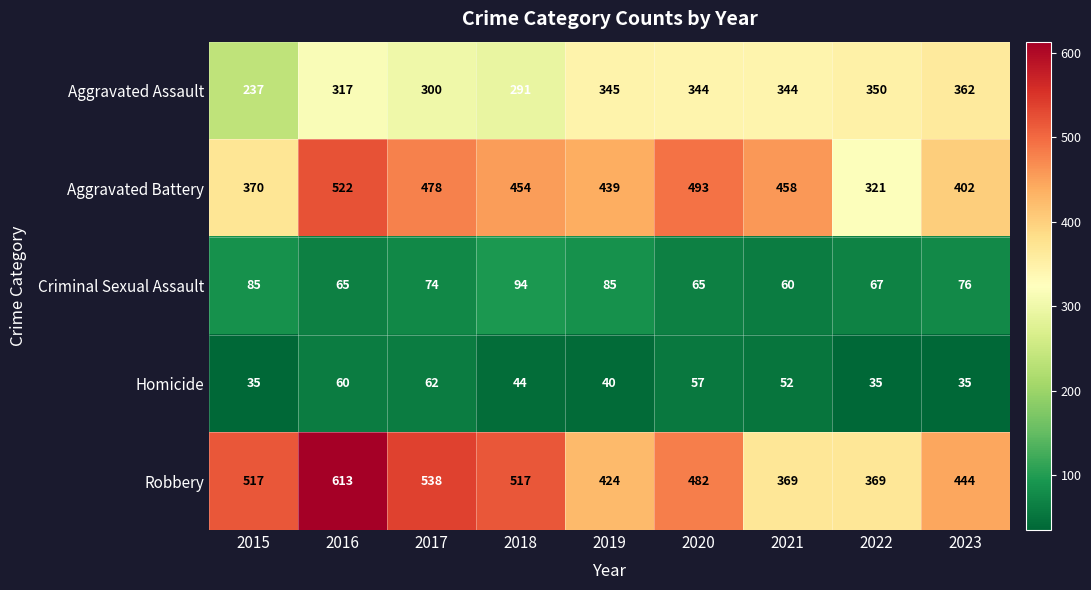

What is the difference between the Robbery values at 2017 and 2023?

94